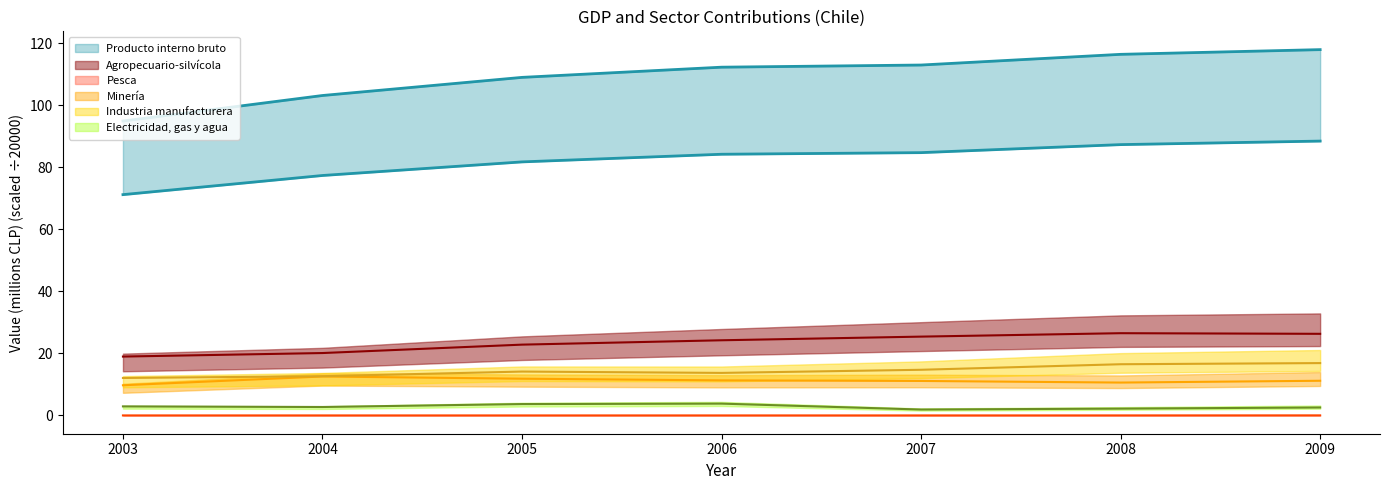

How many data points in Agropecuario-silvícola are less than 24?

3